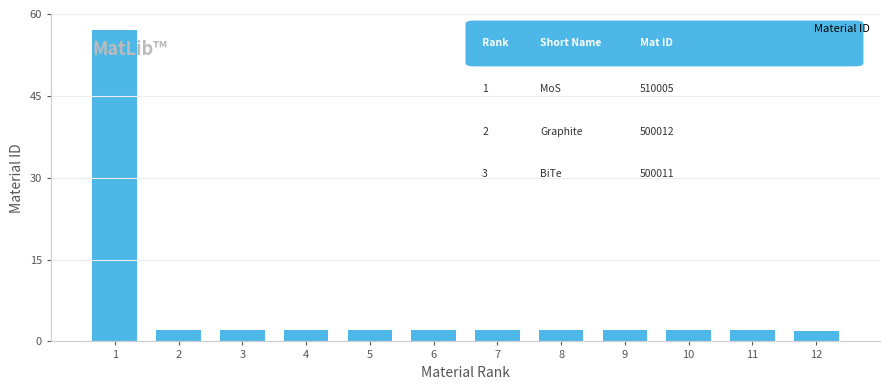

What is the maximum value shown in the chart?

57.0